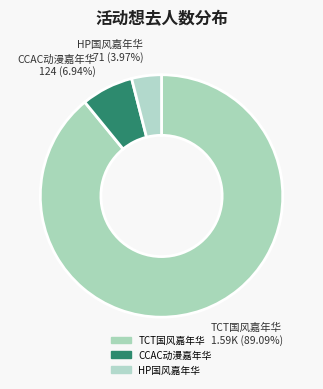

Is the sum of TCT国风嘉年华 and CCAC动漫嘉年华 greater than half?

Yes